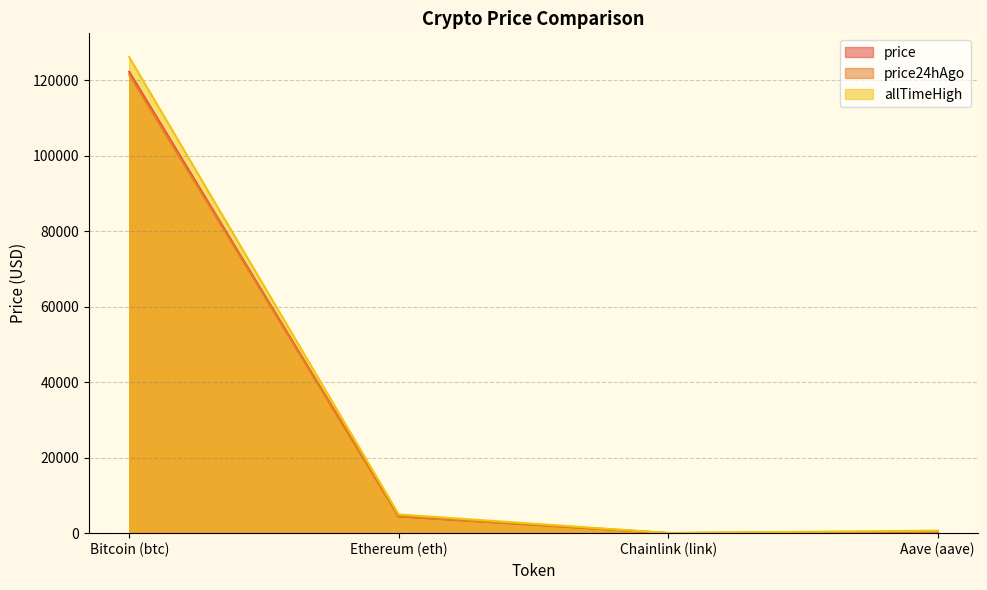

How many lines are shown in the chart?

3